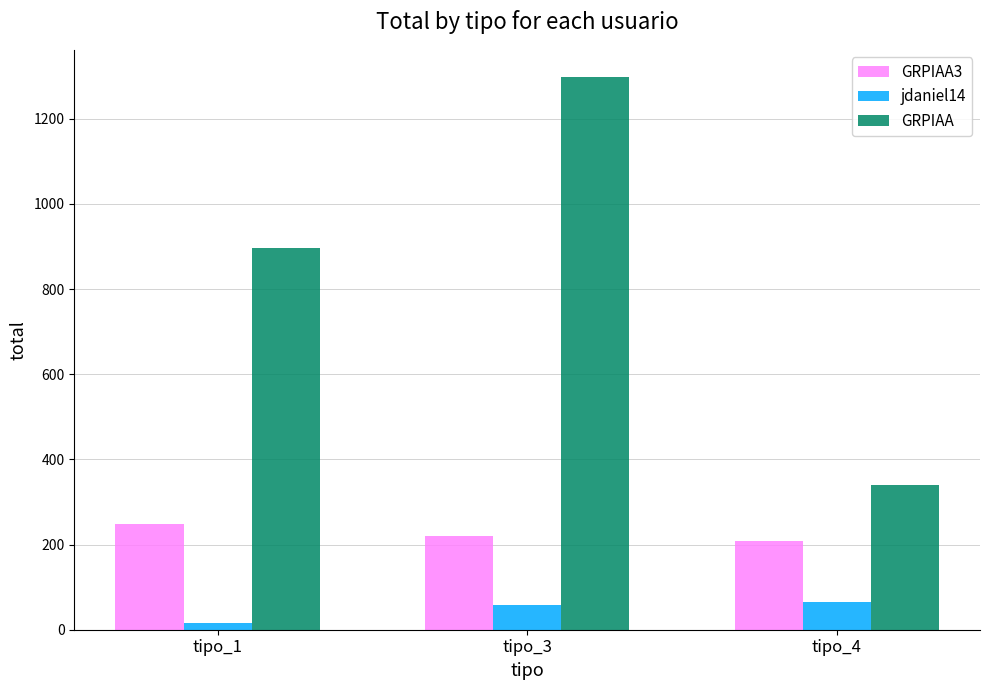

Between tipo_1 and tipo_3, which series saw the biggest shift?

GRPIAA